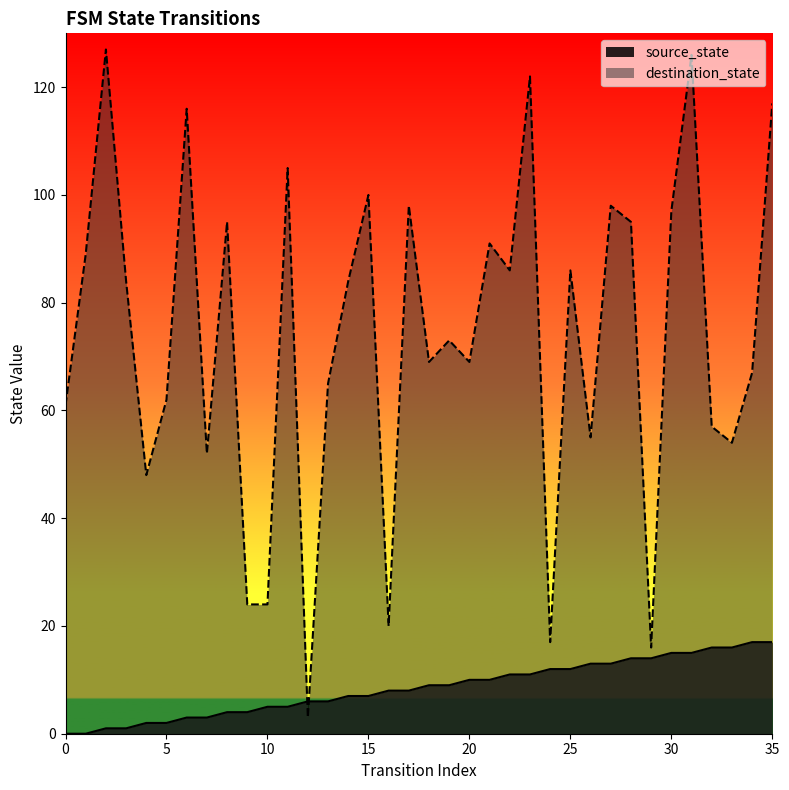

Where is destination_state nearest to the value 65?

13